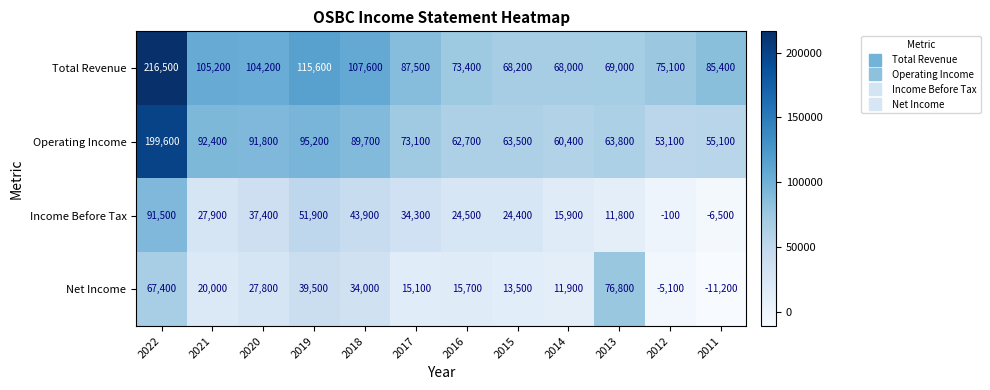

At which label does Total Revenue first exceed 87500?

2022